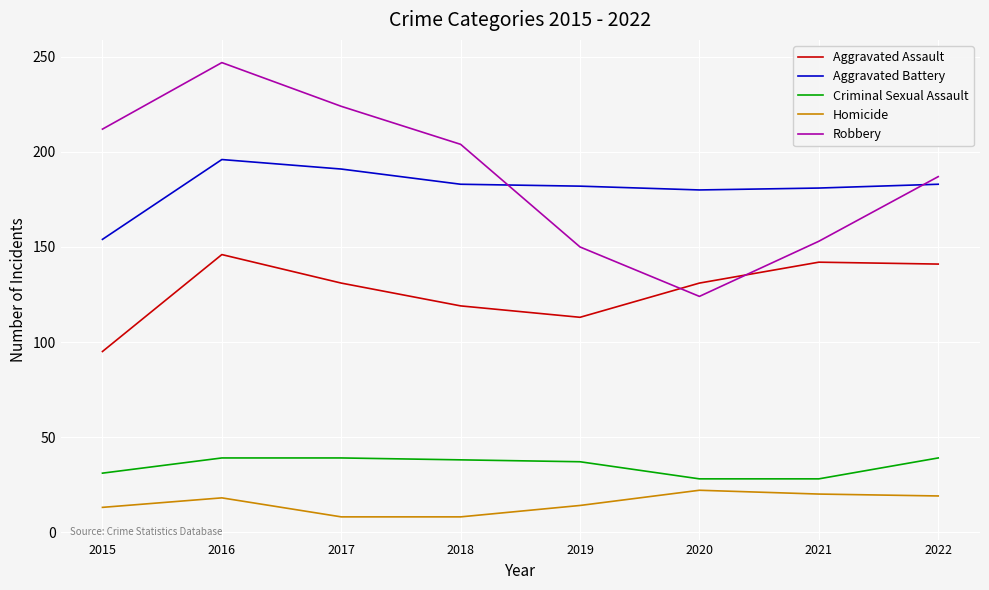

The value of Robbery at 2020 is 29. True or false?

False